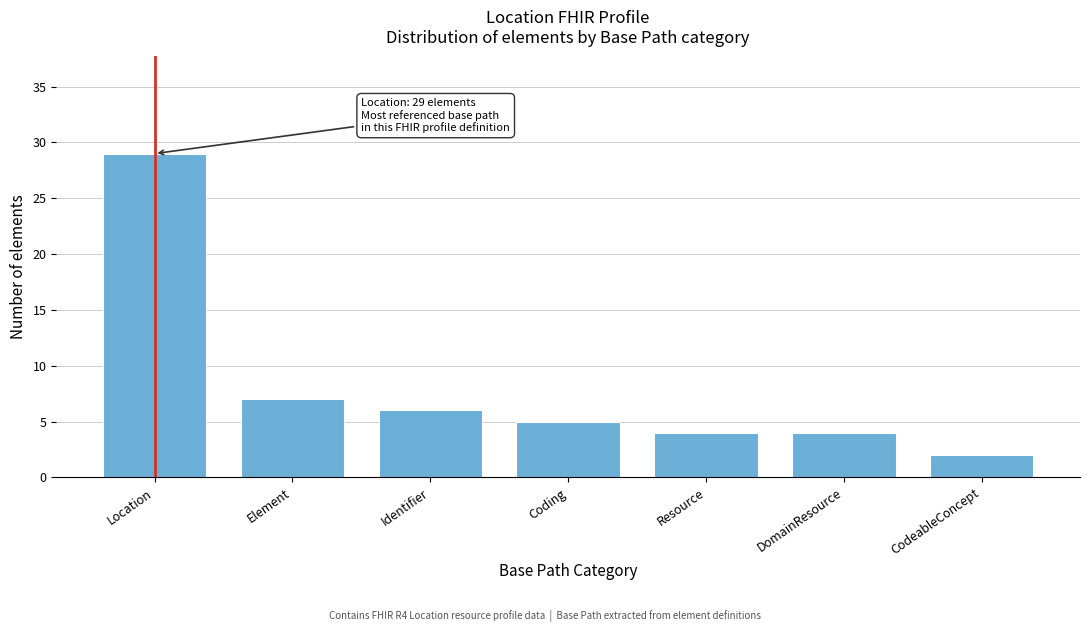

Reading right to left, what are all the values shown in this chart?

2	4	4	5	6	7	29